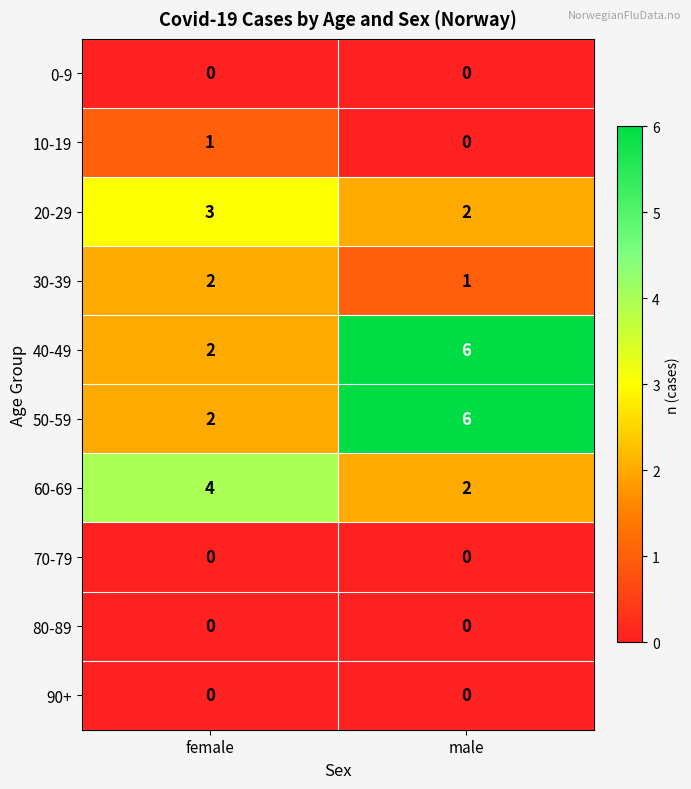

At which category is the sum across all series the highest?

male